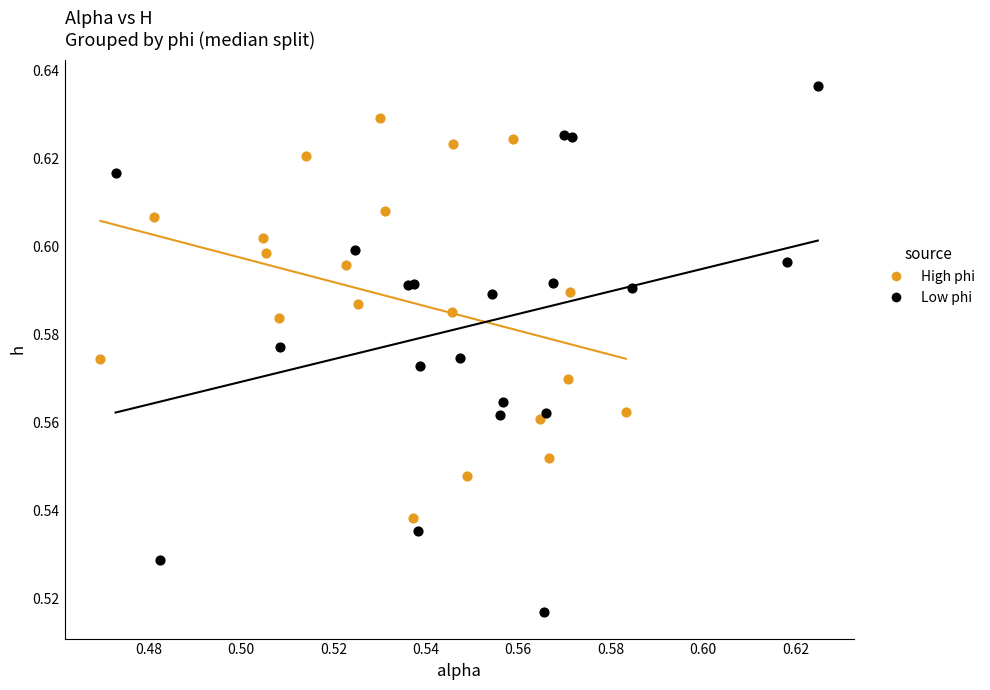

Which series contains the highest Y value?

Low phi